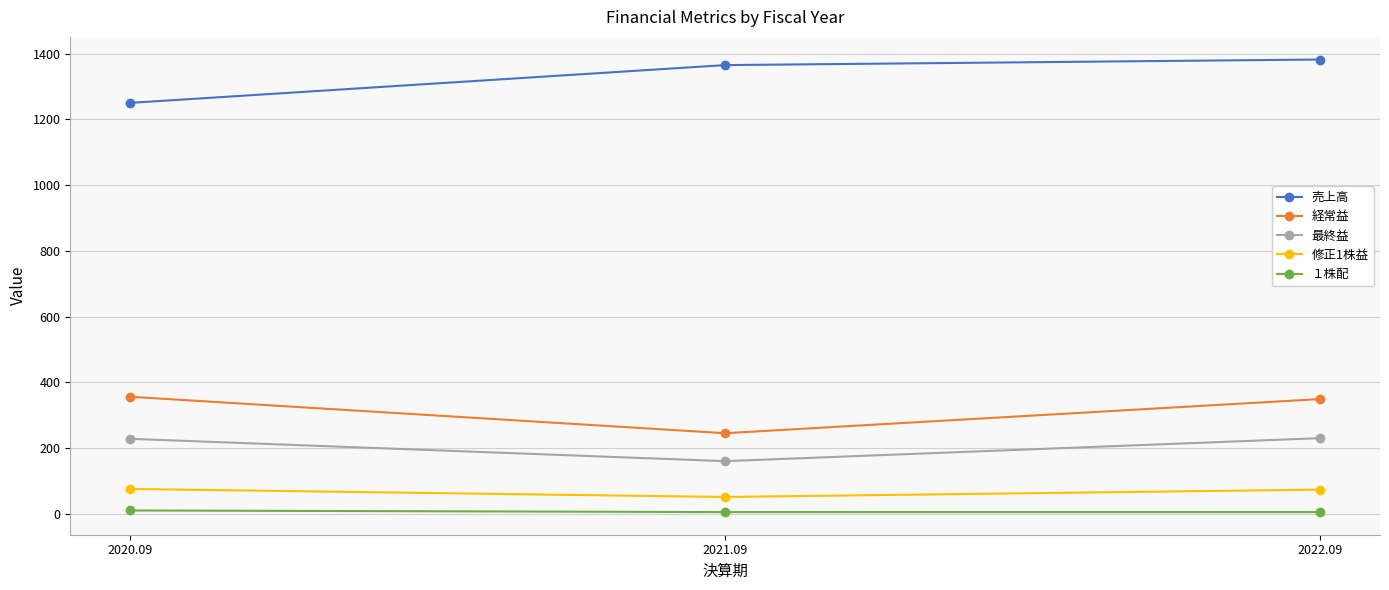

What is the sum of the 最終益 values at 2022.09 and 2021.09?

390.0